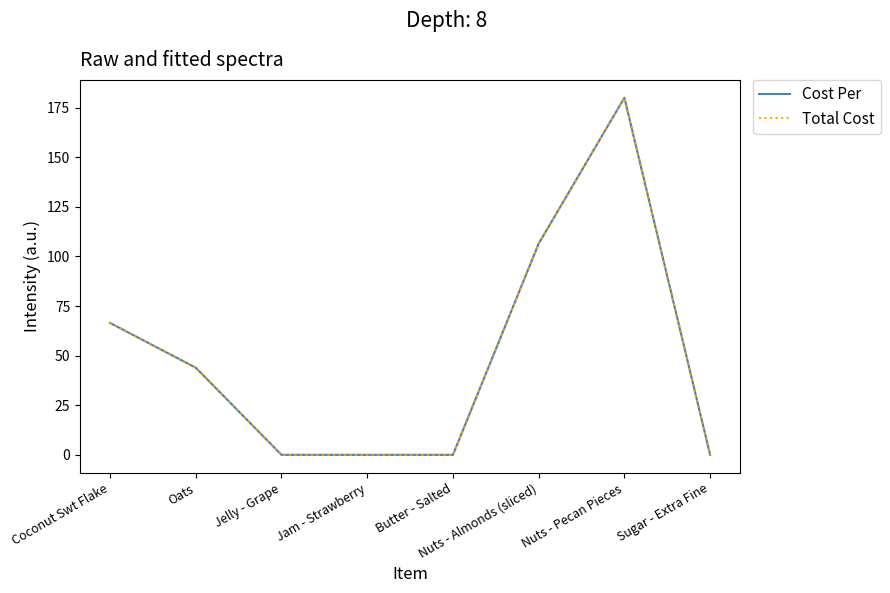

True or false: Cost Per and Total Cost cross at least once.

False